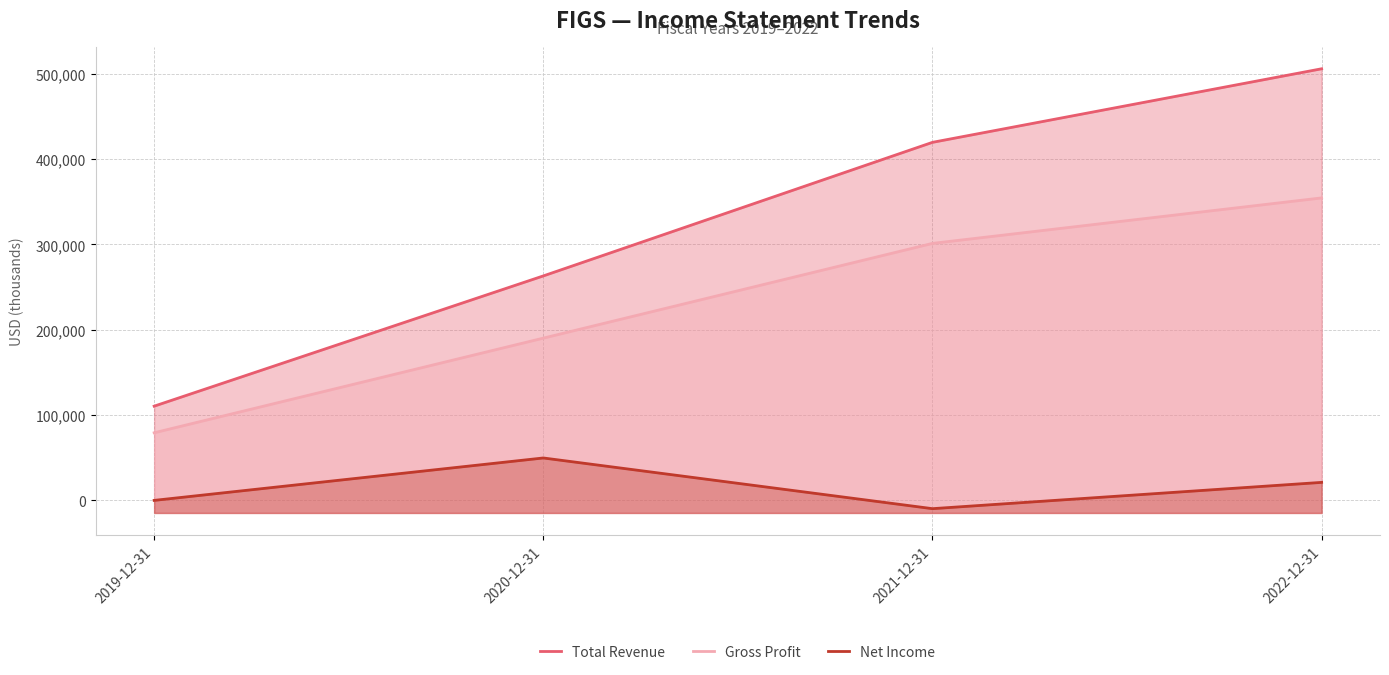

Reading left to right, extract all data points from this chart.

Total Revenue: 110500	263100	419600	505800
Gross Profit: 79300	190200	301200	354500
Net Income: 100	49800	-9600	21200